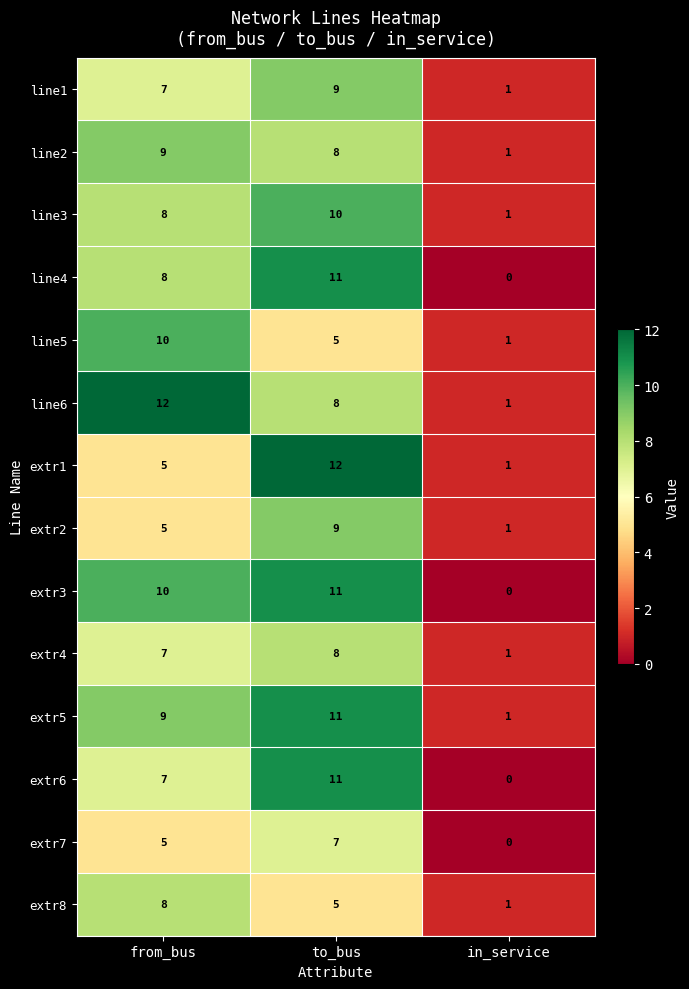

Which series changed the most between from_bus and in_service?

line6